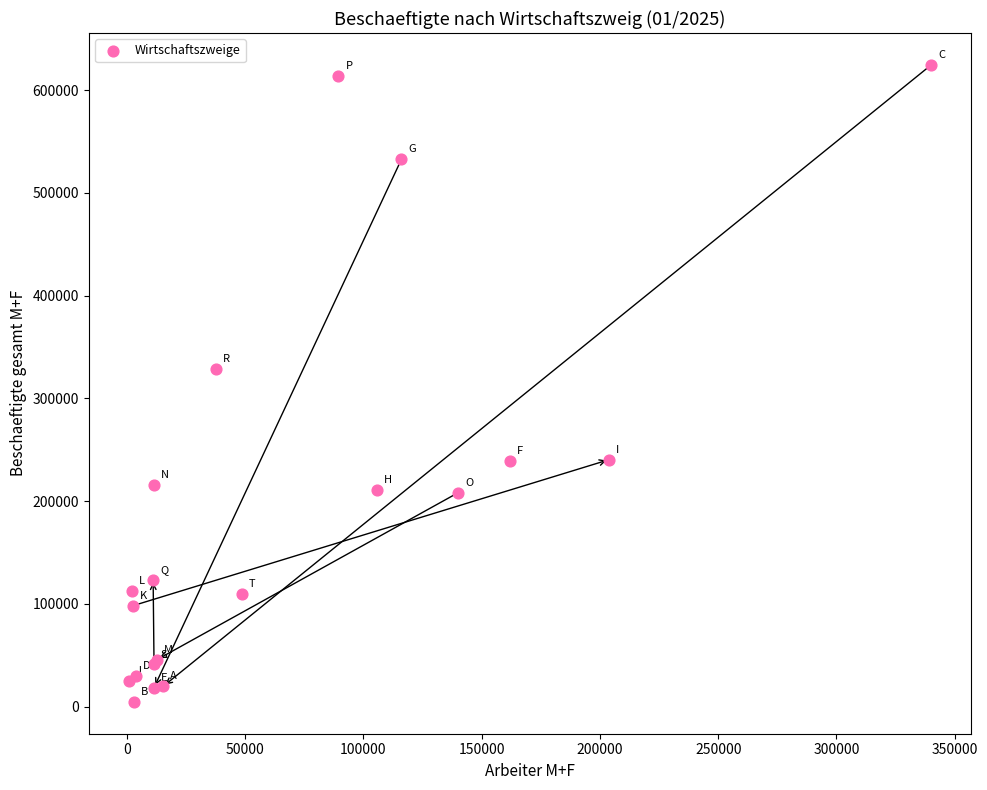

What Y value in the scatter plot is closest to 314646?

328241